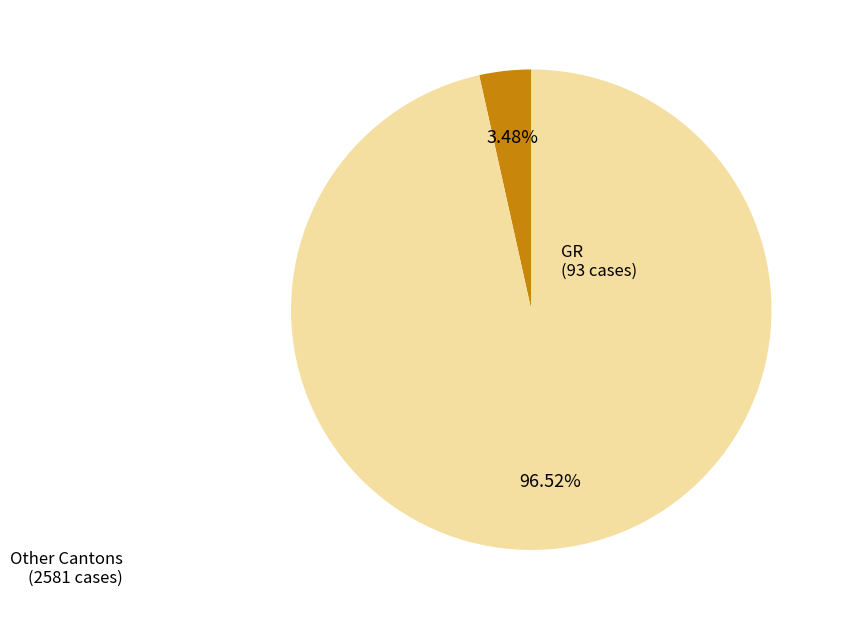

Is there a majority slice in this chart?

Yes